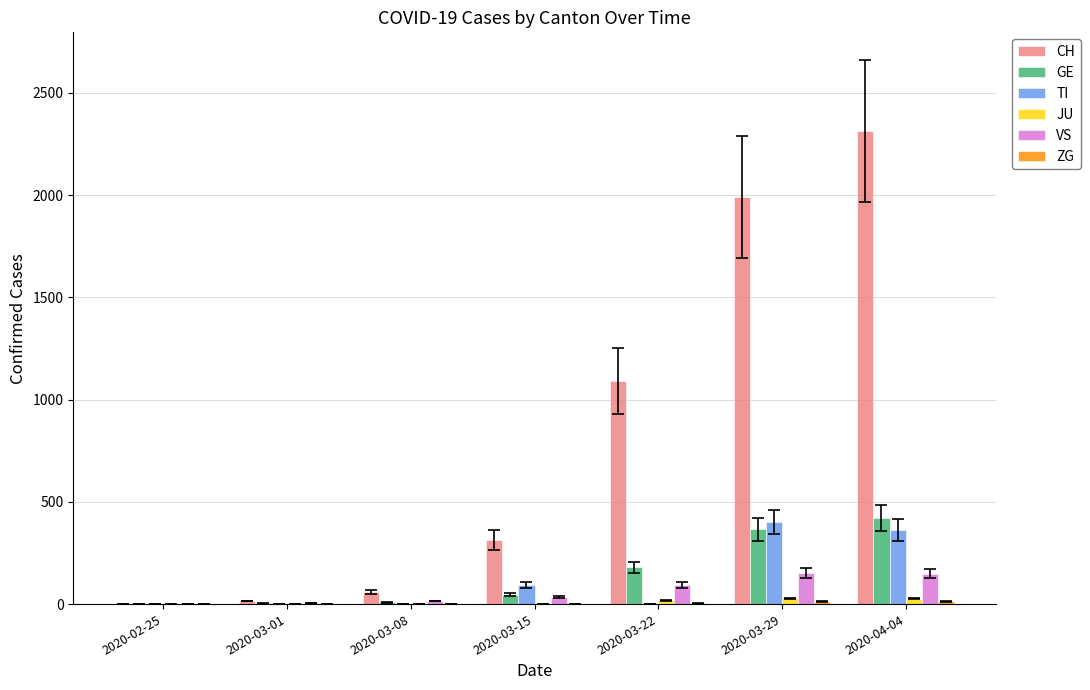

How many data points does each series have?

7